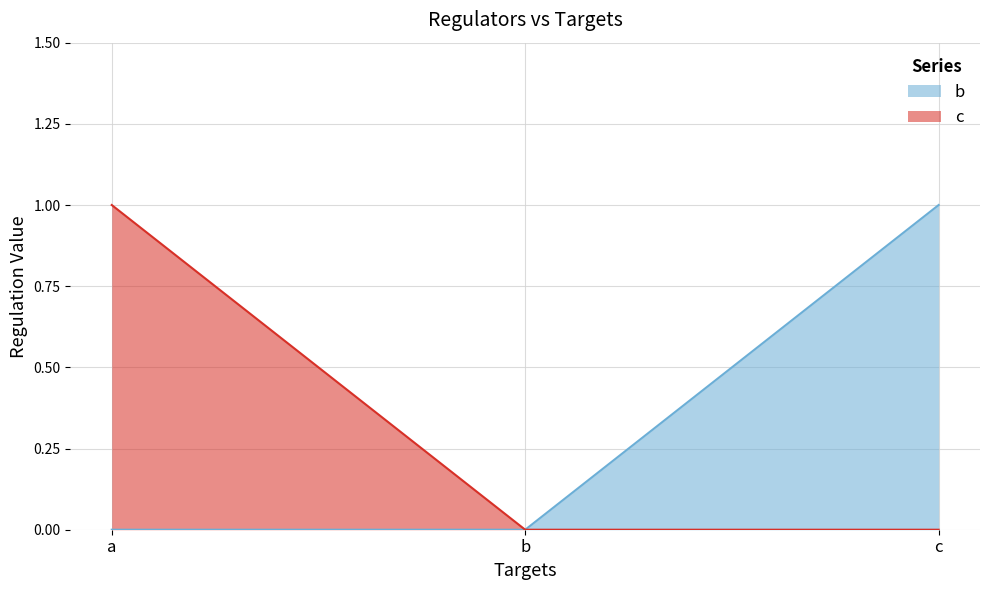

Which category has the lowest value in the a series?

b